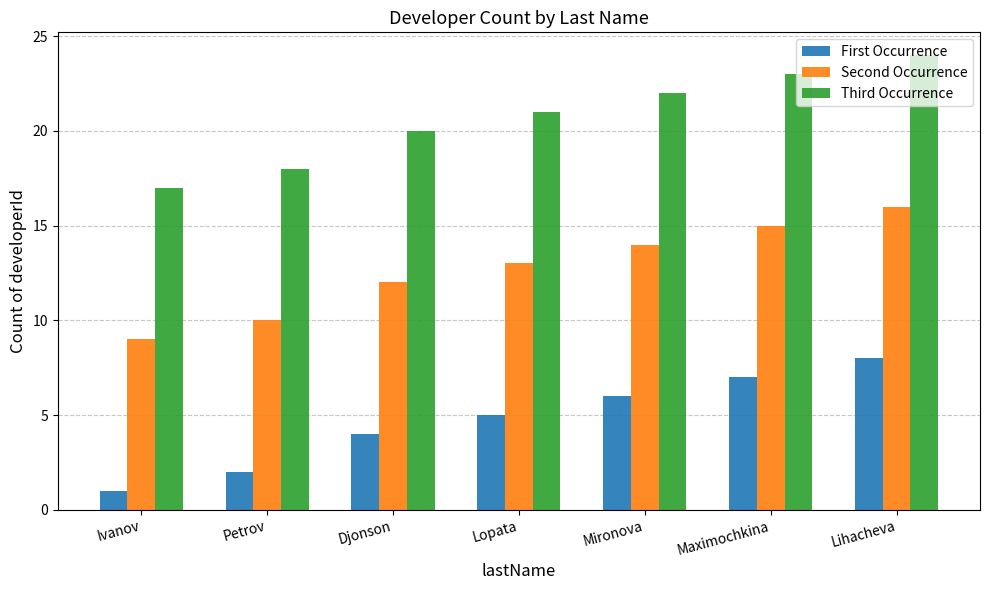

Rank the series by their average value, from highest to lowest.

Third Occurrence, Second Occurrence, First Occurrence